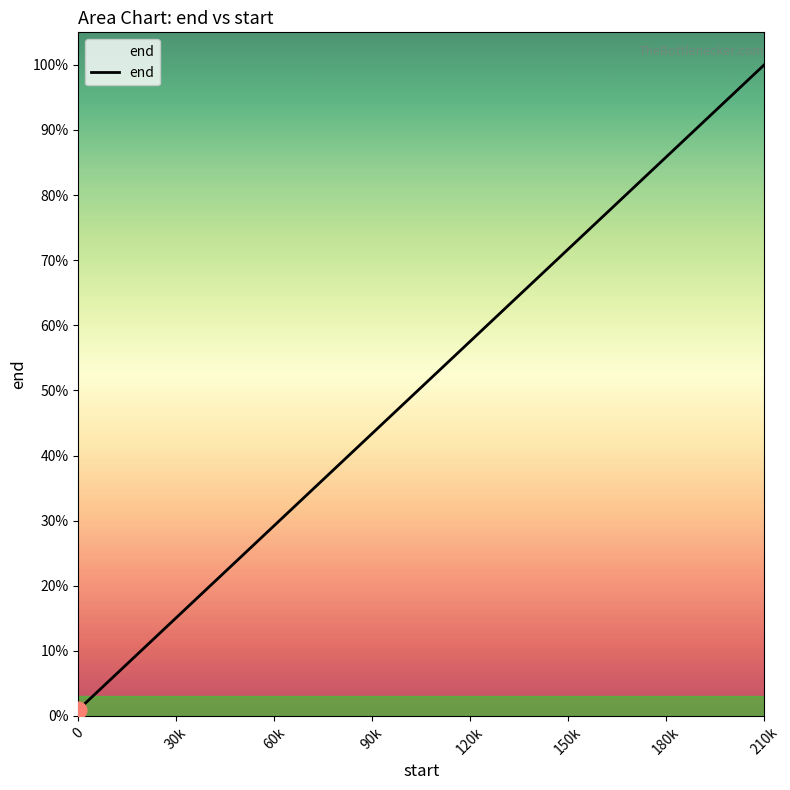

Is this an area chart (filled region under the line)?

Yes